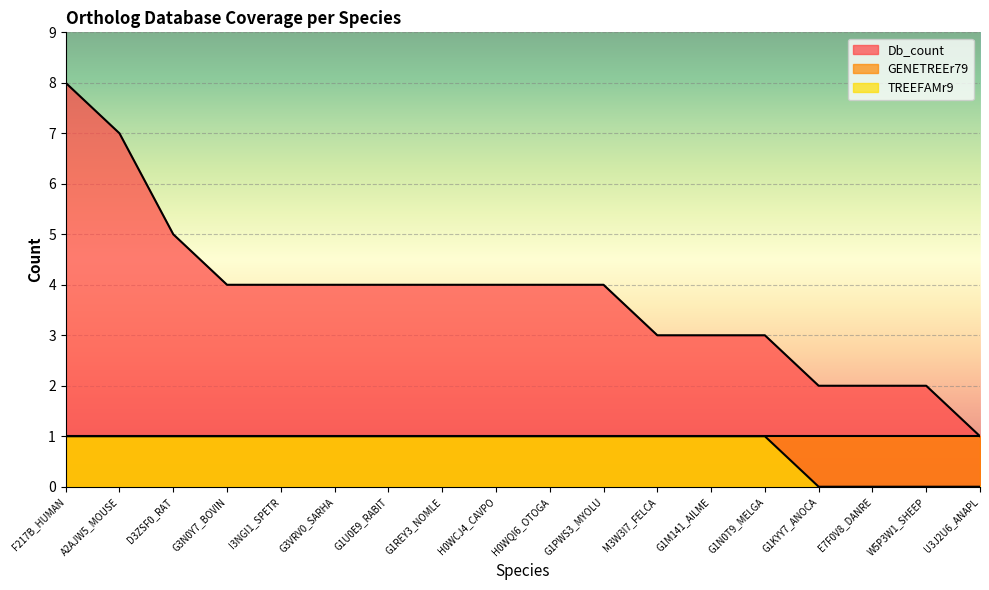

Reading left to right, what are all the values shown in this chart?

Db_count: 8	7	5	4	4	4	4	4	4	4	4	3	3	3	2	2	2	1
TREEFAMr9: 1	1	1	1	1	1	1	1	1	1	1	1	1	1	0	0	0	0